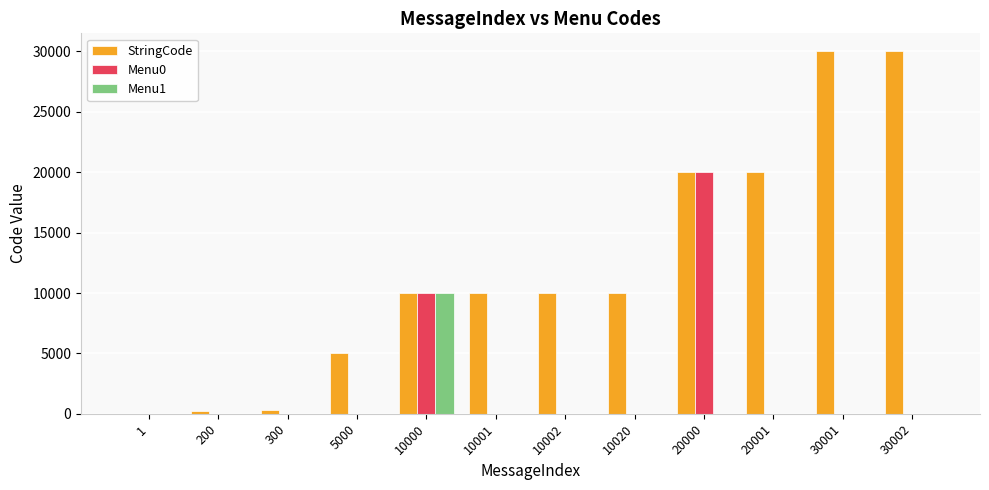

What are all the series names shown in the legend?

StringCode, Menu0, Menu1